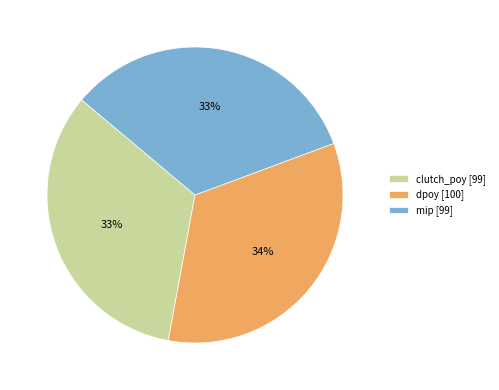

To the nearest percent, what is the average slice percentage?

33%